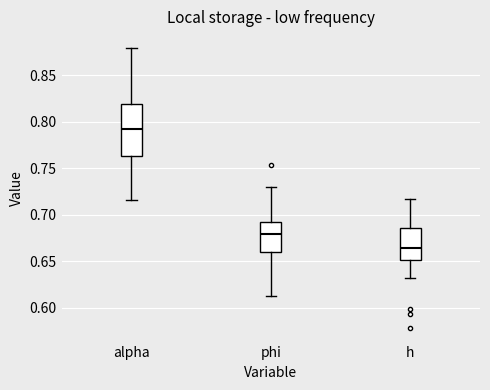

Where does the upper whisker of the box for h end on the y-axis? The values are not printed on the chart, so give them approximately, as read against the axis.

0.715